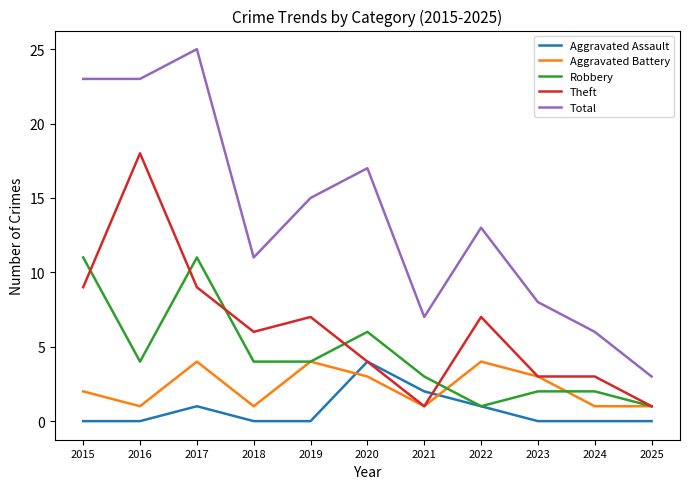

At which label does Theft reach its peak?

2016